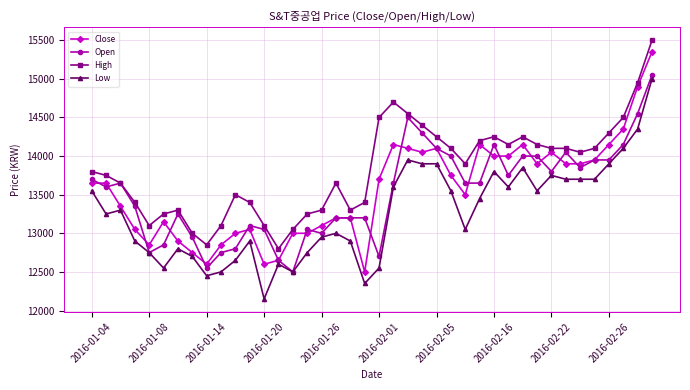

What is the difference between the second highest and minimum values in the Open series?

2050